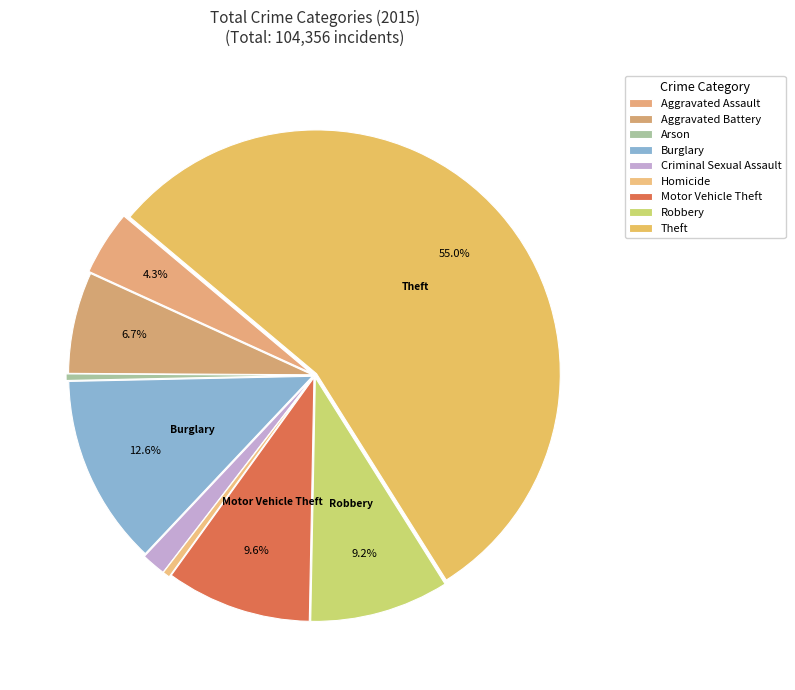

What percentage do Aggravated Assault and Aggravated Battery together represent?

11.0%